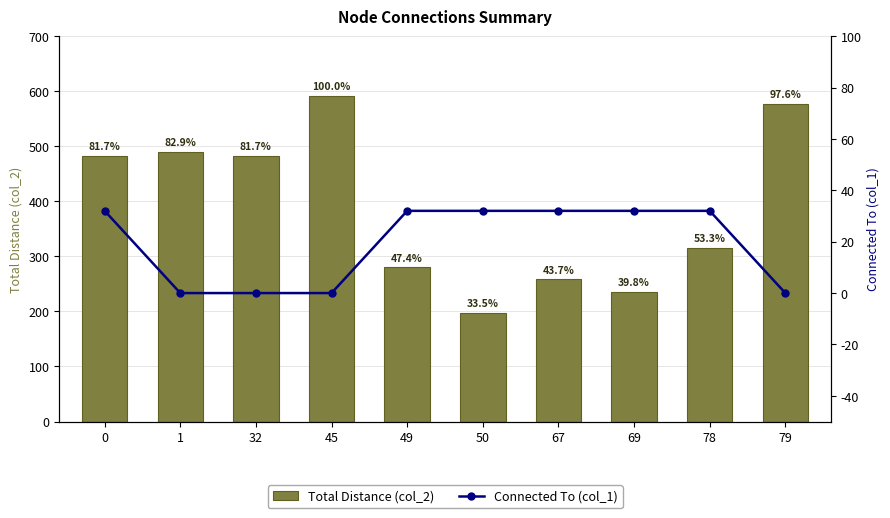

Reading left to right, extract all data points from this chart.

Total Distance (col_2): 0=483	1=490	32=483	45=591	49=280	50=198	67=258	69=235	78=315	79=577
Connected To (col_1): 0=32	1=0	32=0	45=0	49=32	50=32	67=32	69=32	78=32	79=0